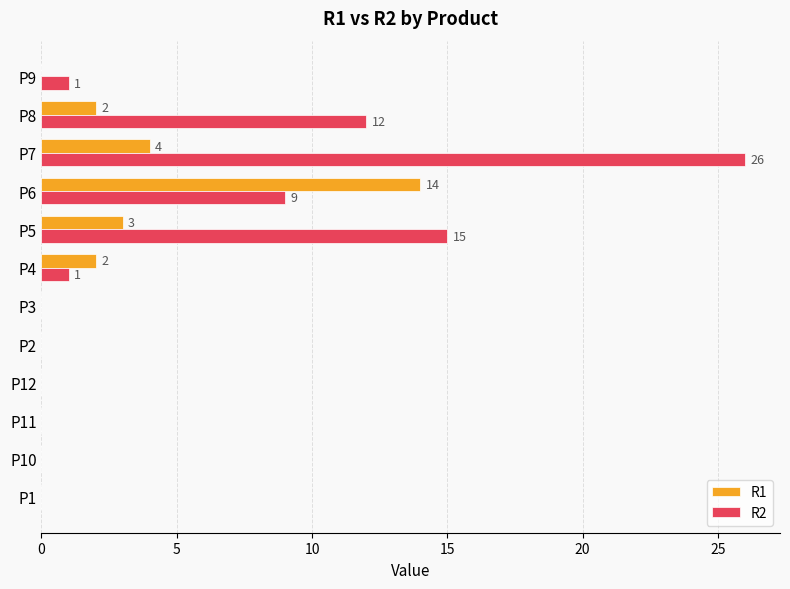

Which series changed the most between P1 and P8?

R2